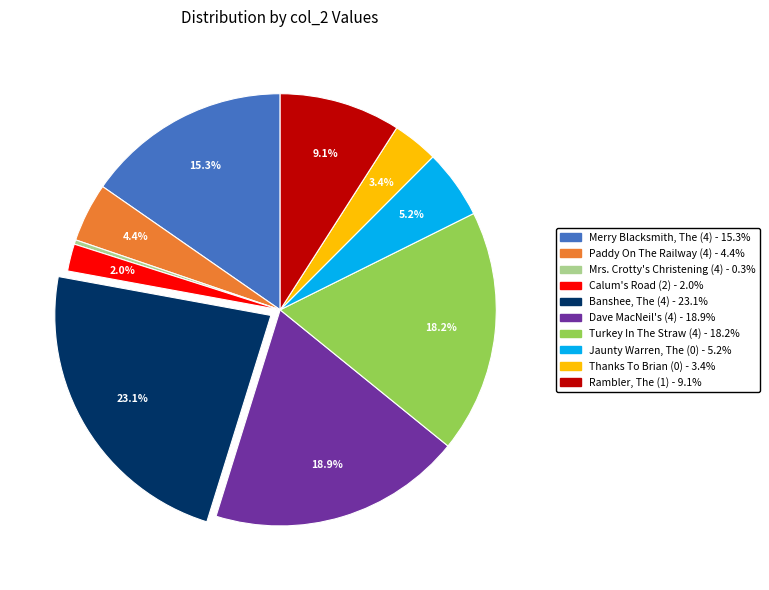

How many segments does this pie chart have?

10